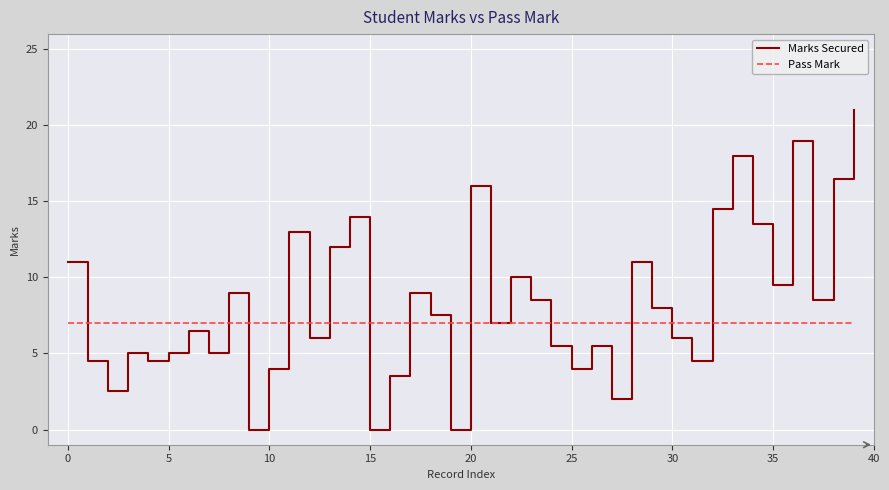

What is the greatest value displayed?

21.0